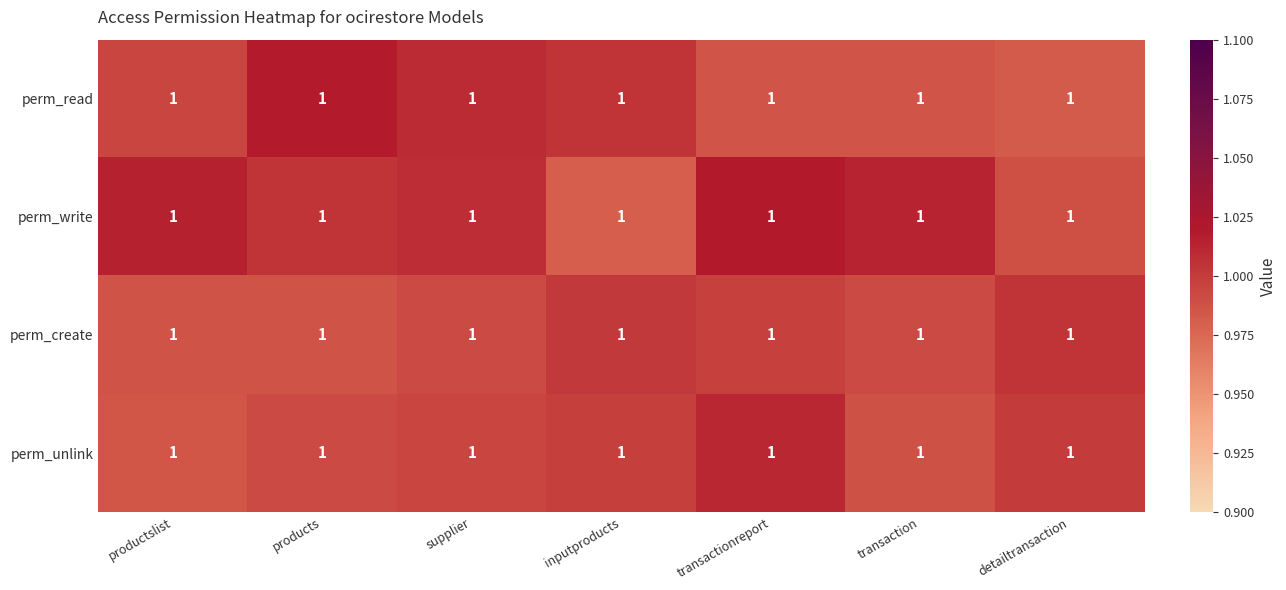

List the series in order of their peak value, lowest first.

perm_create, perm_unlink, perm_read, perm_write